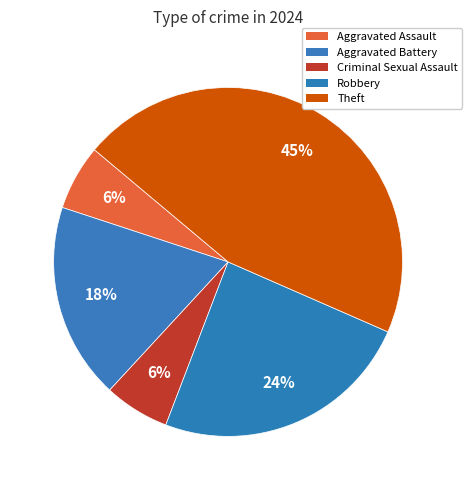

Is it true that Theft is 45% of the pie?

True